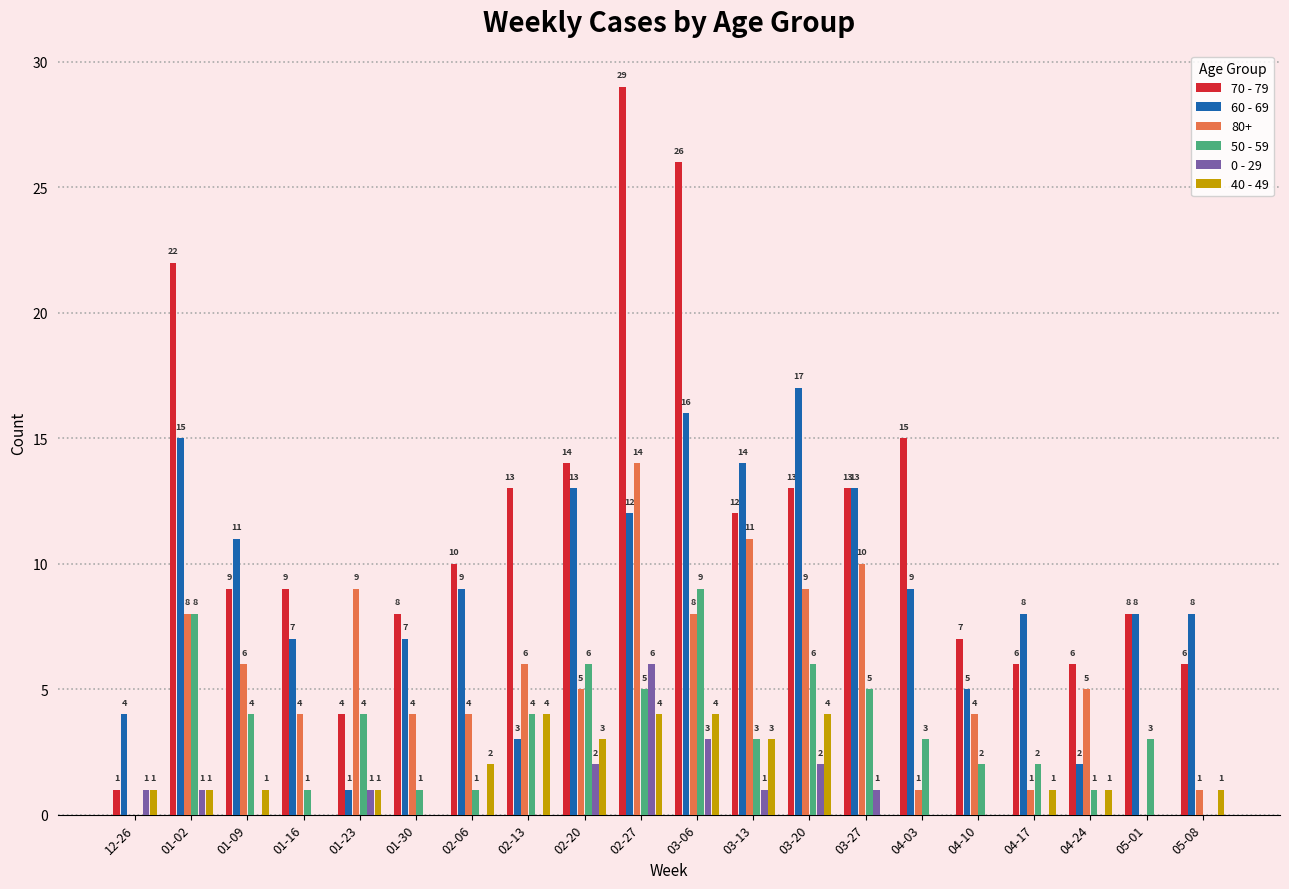

What is the highest value of the 70 - 79 series?

29